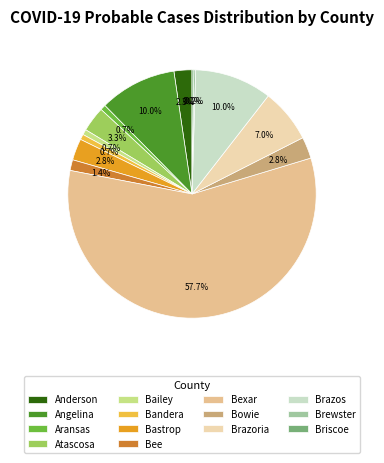

Is the sum of Bandera and Bastrop greater than half?

No